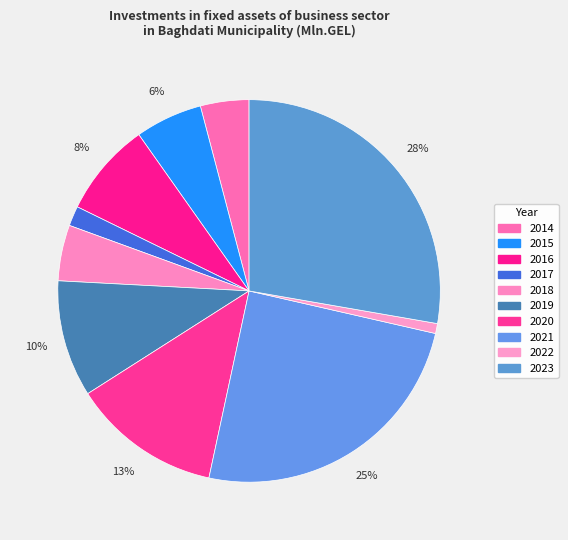

True or false: 2018 accounts for 5% of the total.

True